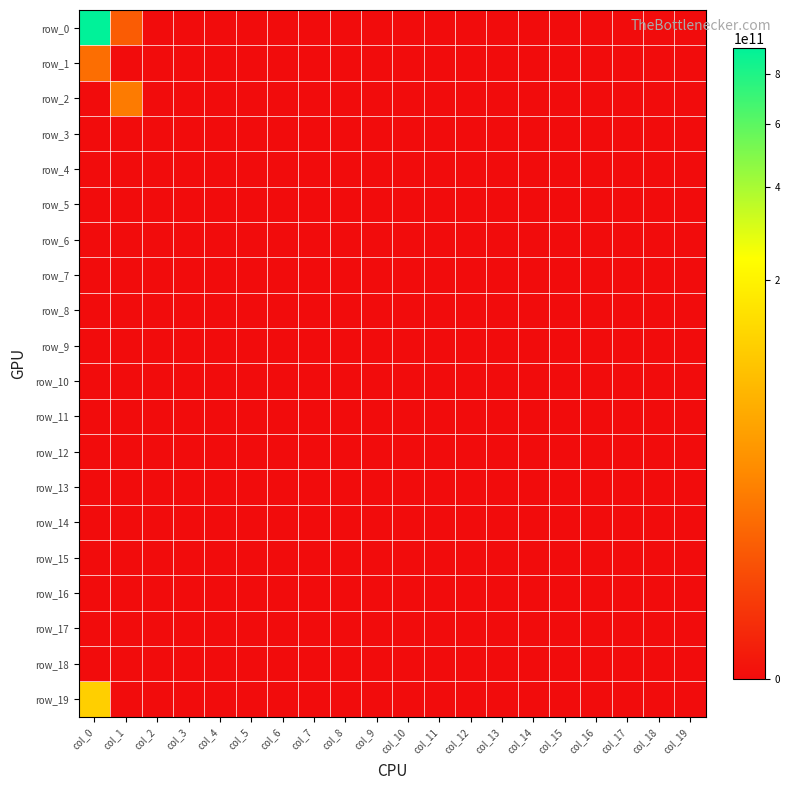

List the labels in order of row_12 value, smallest first.

col_0, col_1, col_2, col_3, col_4, col_5, col_6, col_7, col_8, col_9, col_10, col_11, col_12, col_13, col_14, col_15, col_16, col_17, col_18, col_19